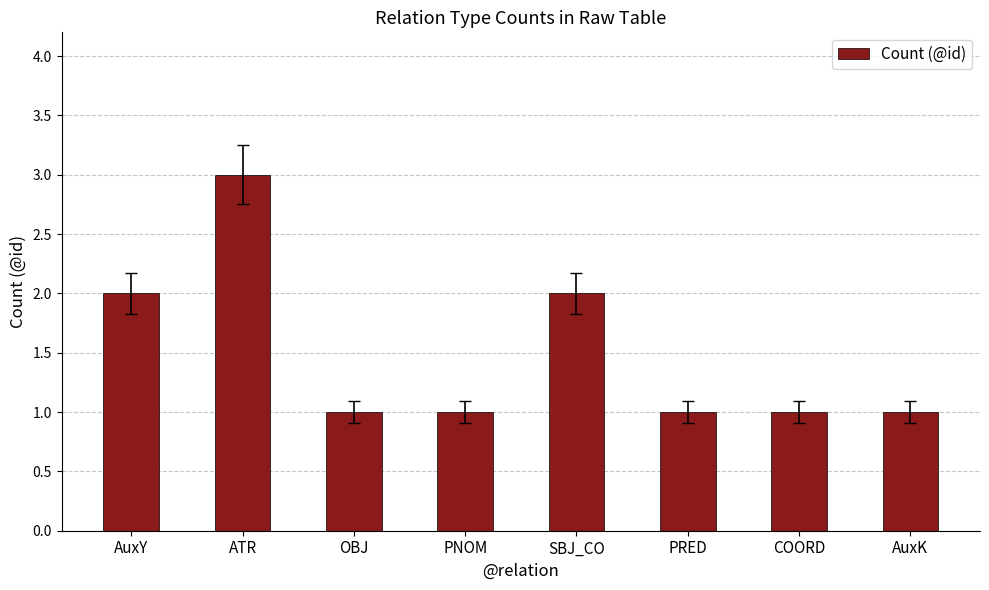

Reading left to right, what are all the values shown in this chart?

AuxY=2	ATR=3	OBJ=1	PNOM=1	SBJ_CO=2	PRED=1	COORD=1	AuxK=1